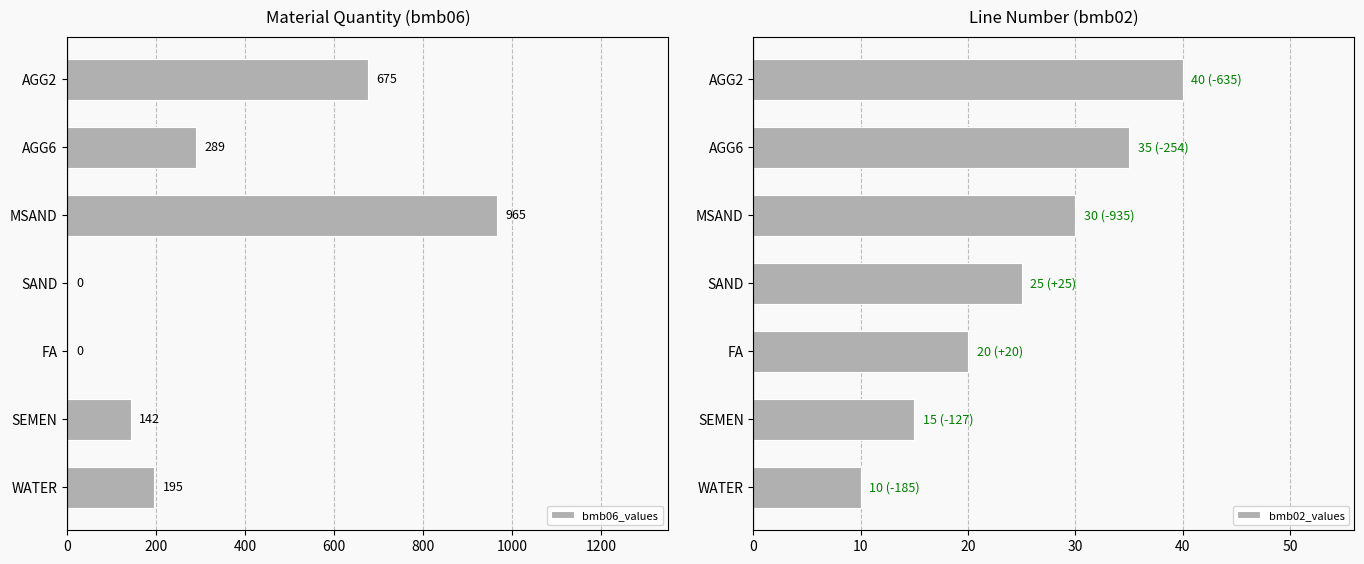

What is the value of the bmb06_values bar at the 5th from the left?

965